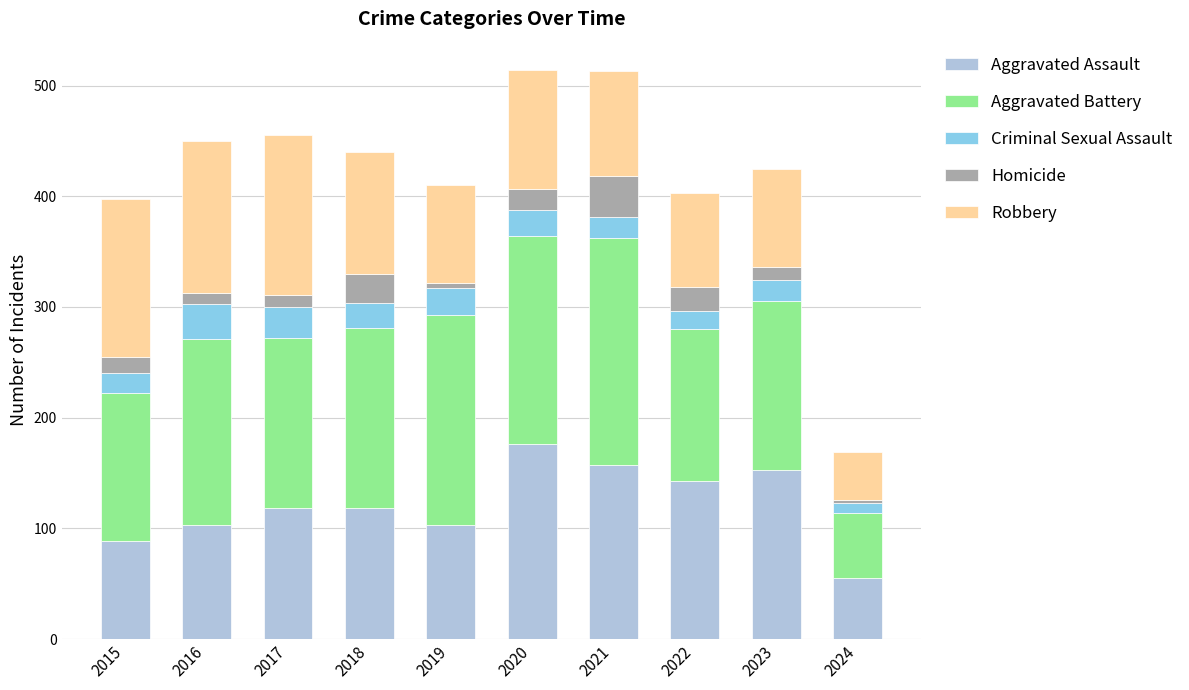

How many series are shown in this chart?

5